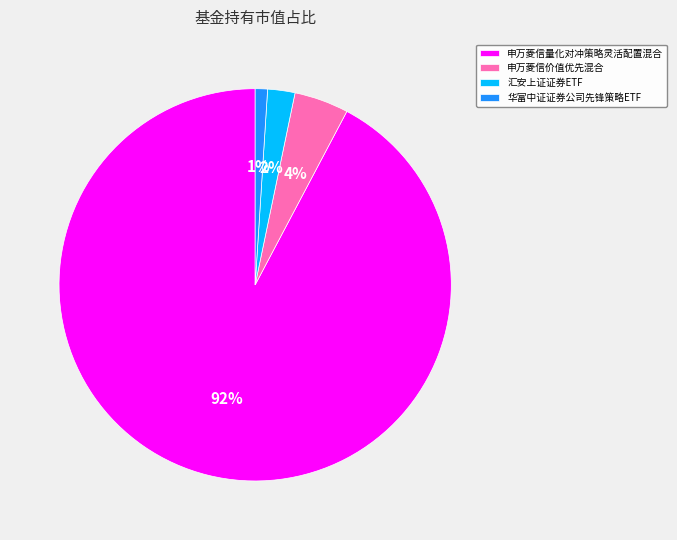

Rank the categories by value from lowest to highest.

华富中证证券公司先锋策略ETF, 汇安上证证券ETF, 申万菱信价值优先混合, 申万菱信量化对冲策略灵活配置混合